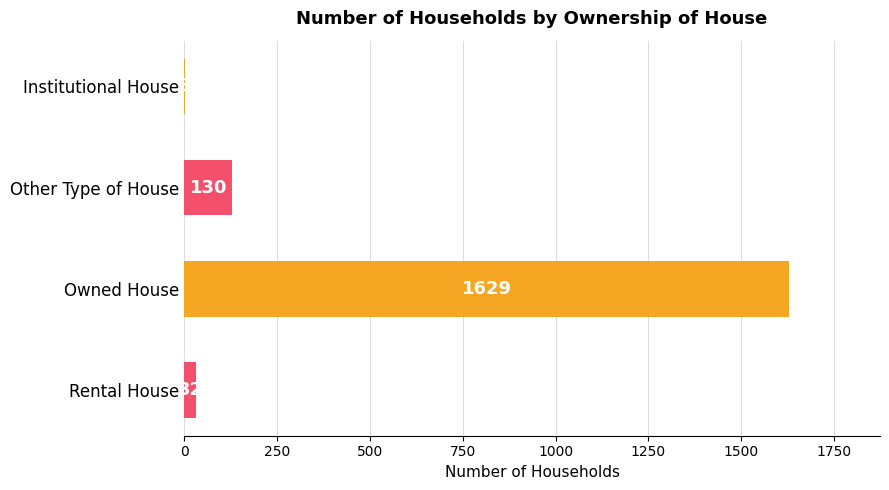

Reading top to bottom, extract all data points from this chart.

Institutional House=3	Other Type of House=130	Owned House=1629	Rental House=32